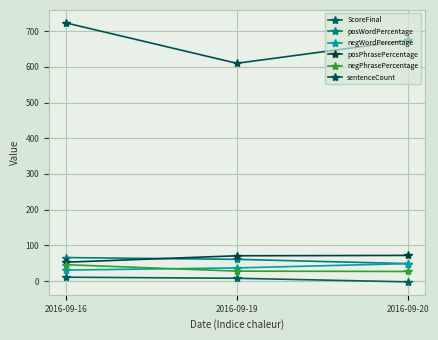

What is the value of the negWordPercentage point at the 2nd from the left?

37